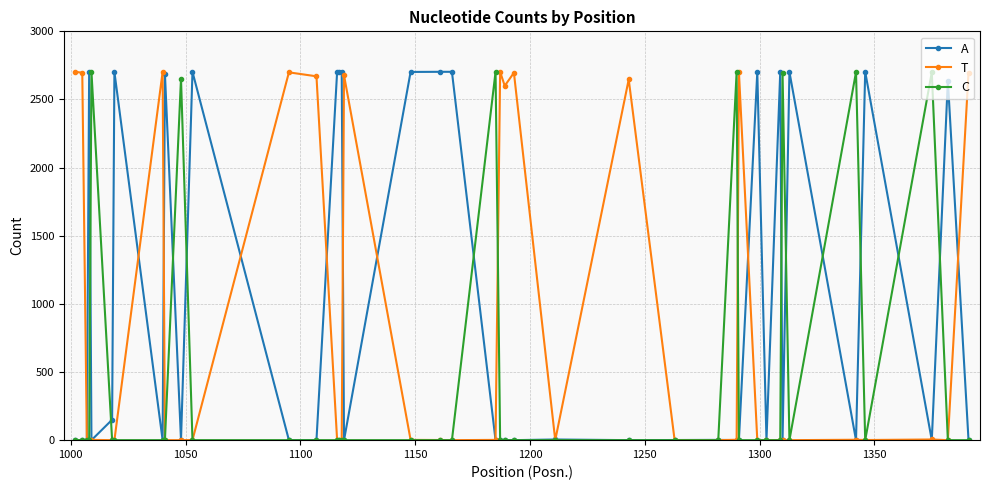

At how many categories does at least one series exceed 753?

34